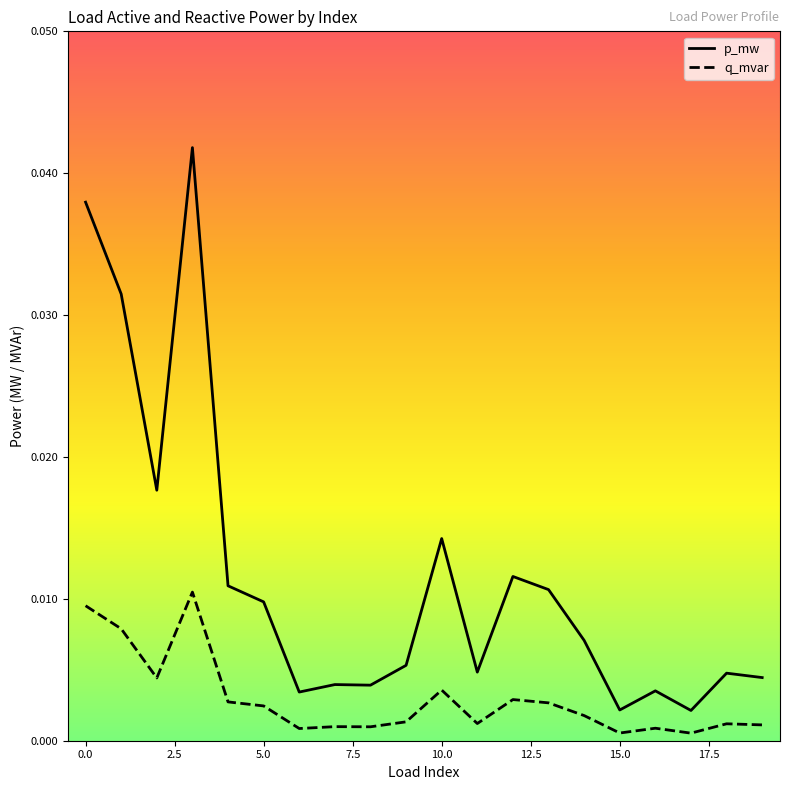

Which series has the largest range (max minus min)?

p_mw